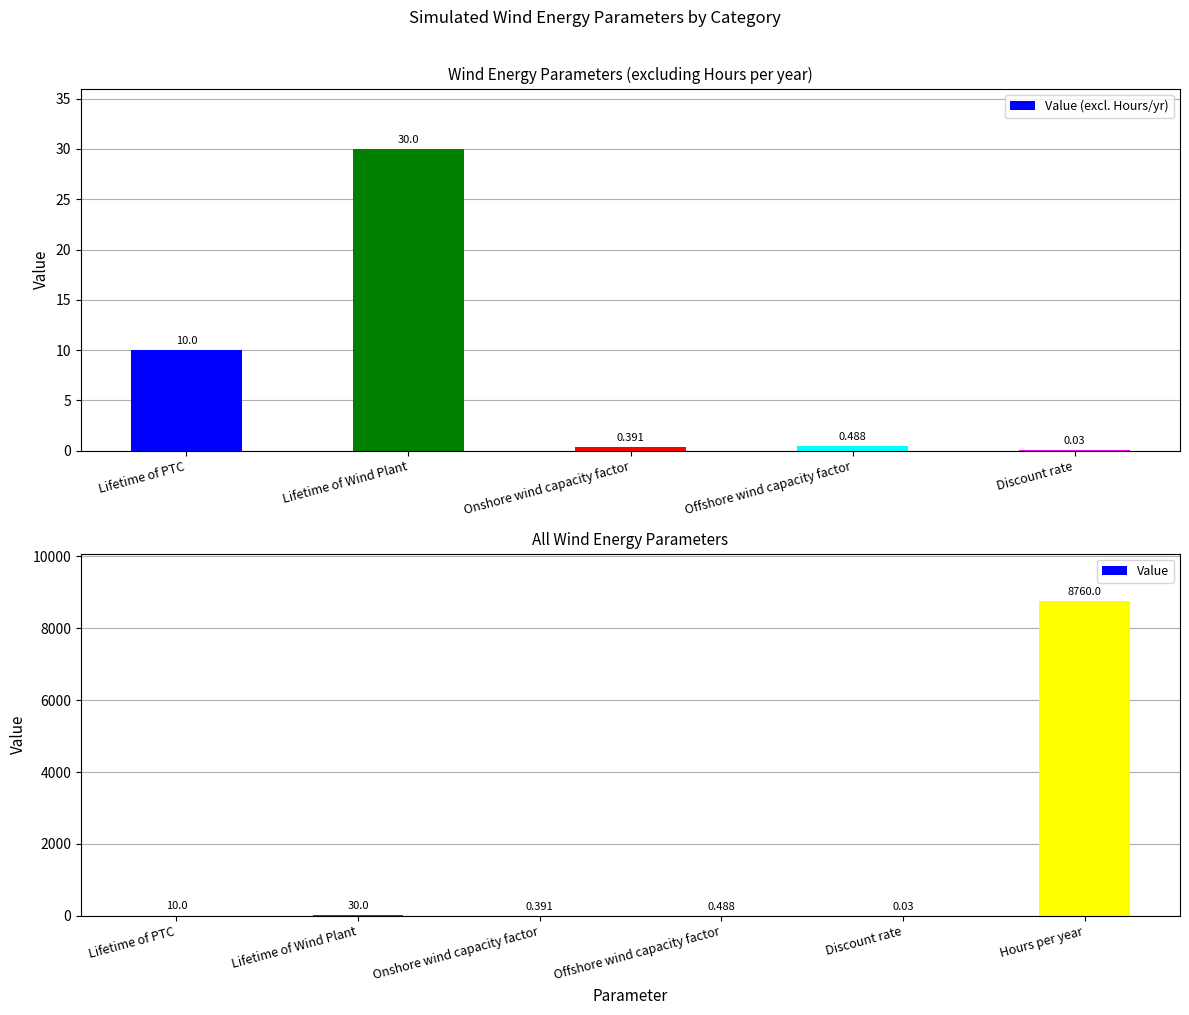

What is the value of the 6th bar from the left?

8760.0